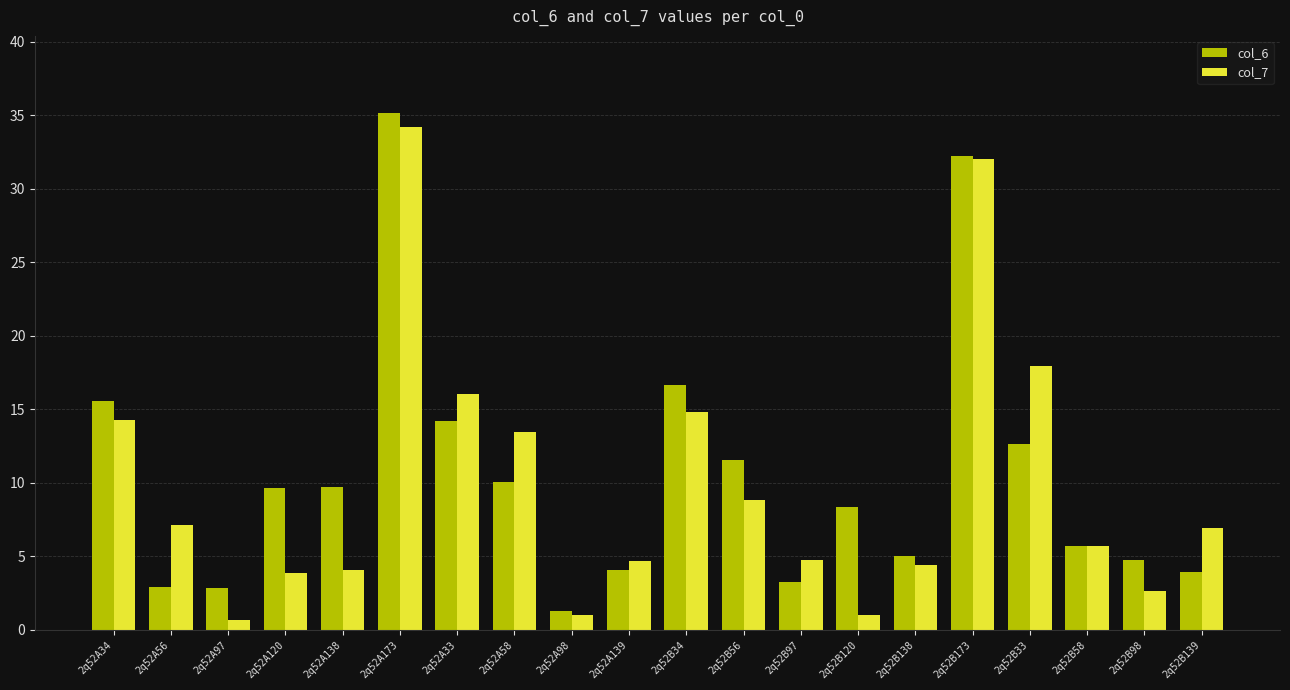

Rank the series by their average value, from lowest to highest.

col_7, col_6